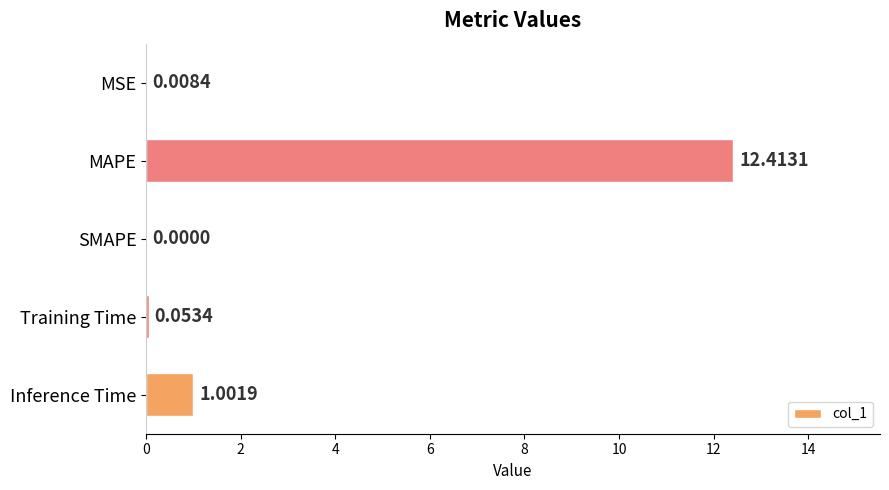

What is the sum of the values at MAPE and SMAPE?

12.4